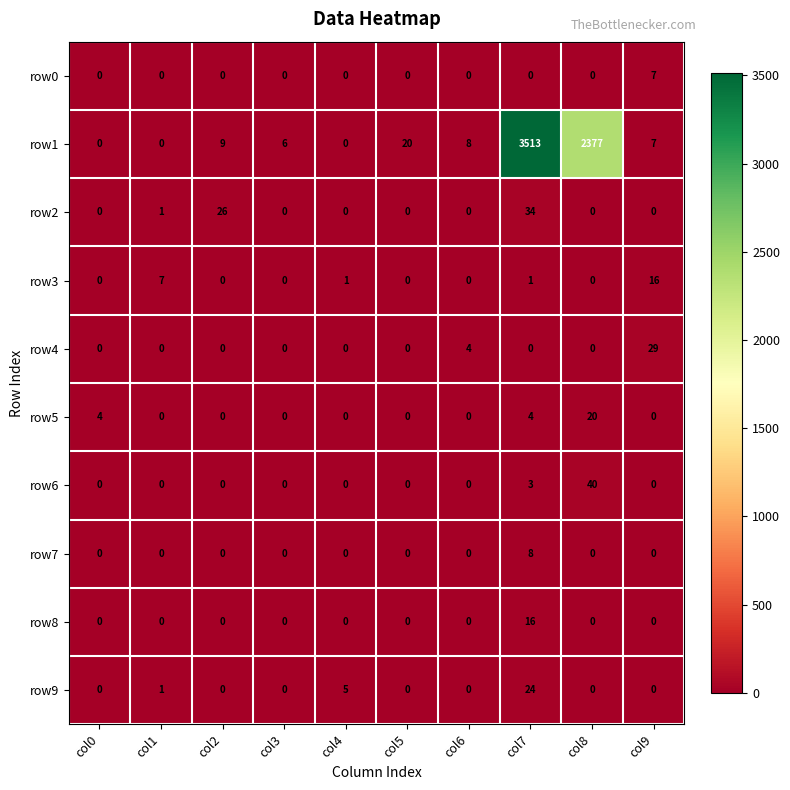

What is the highest value of the row4 series?

29